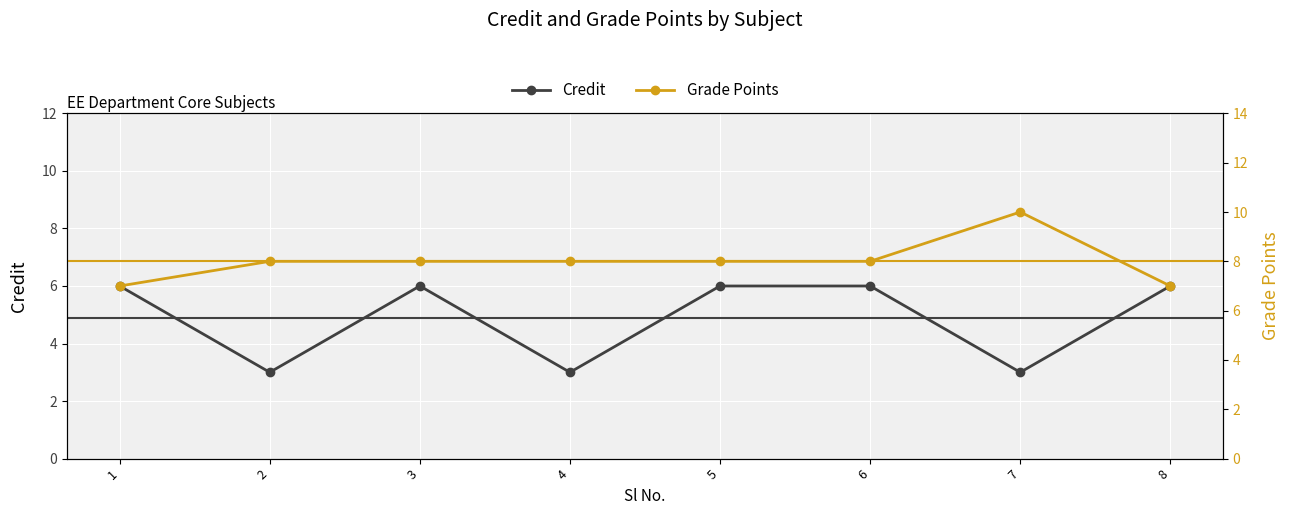

True or false: Credit and Grade Points cross at least once.

False